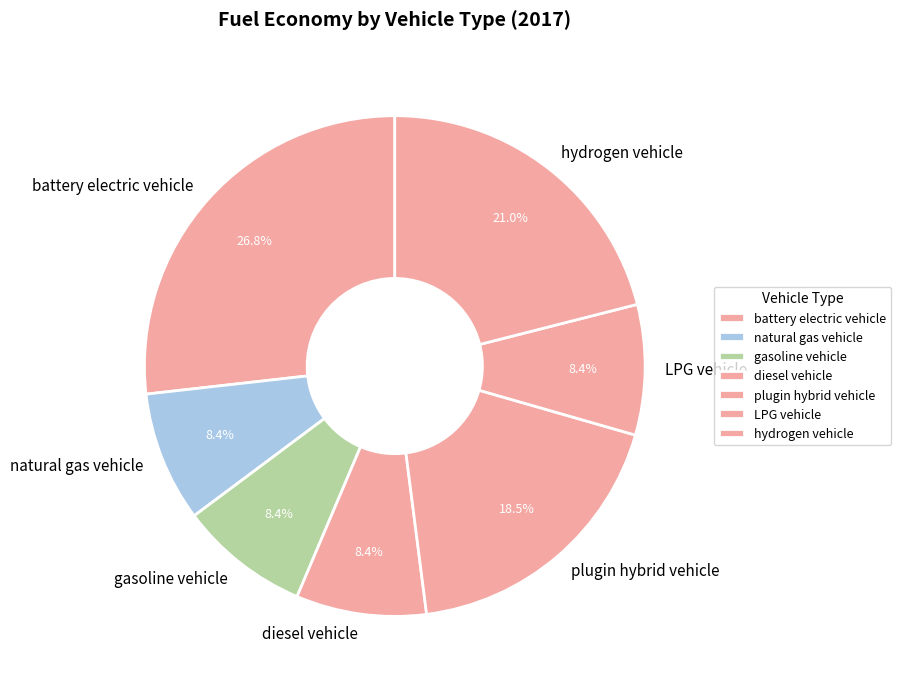

Is natural gas vehicle the majority of the pie?

No